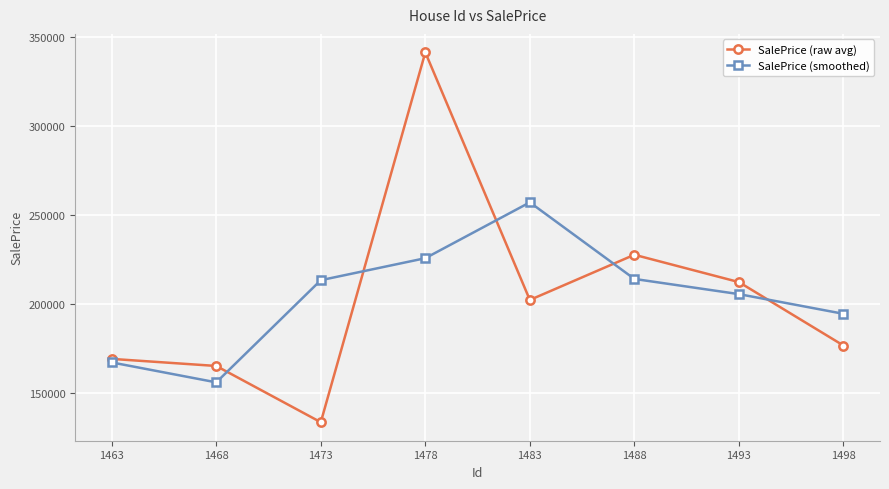

True or false: SalePrice (smoothed) has more than 0 interior local peaks.

True